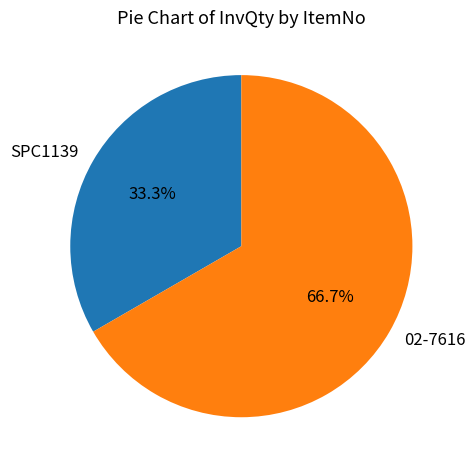

Do 02-7616 and SPC1139 together represent more than half of the pie?

Yes